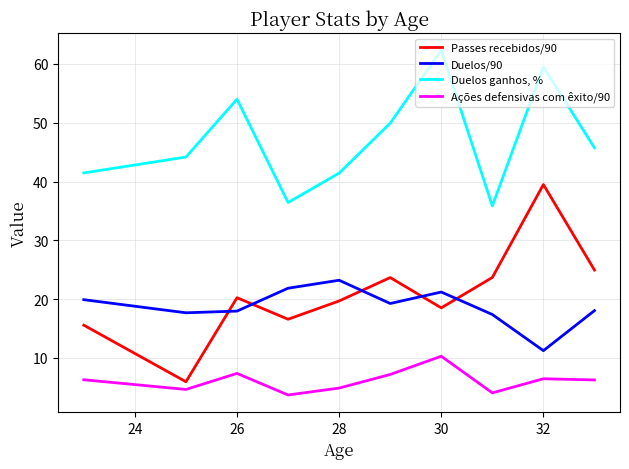

Rank the series by their maximum value, from lowest to highest.

Ações defensivas com êxito/90, Duelos/90, Passes recebidos/90, Duelos ganhos, %